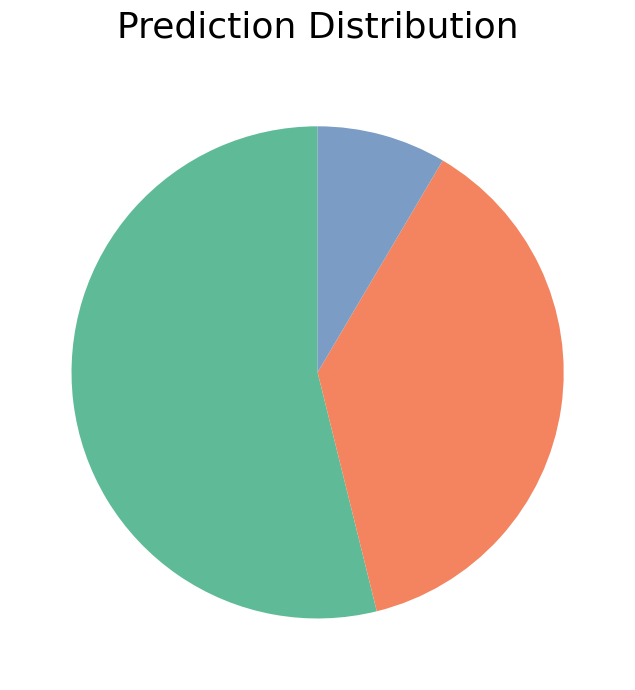

Does any single category account for the majority?

Yes